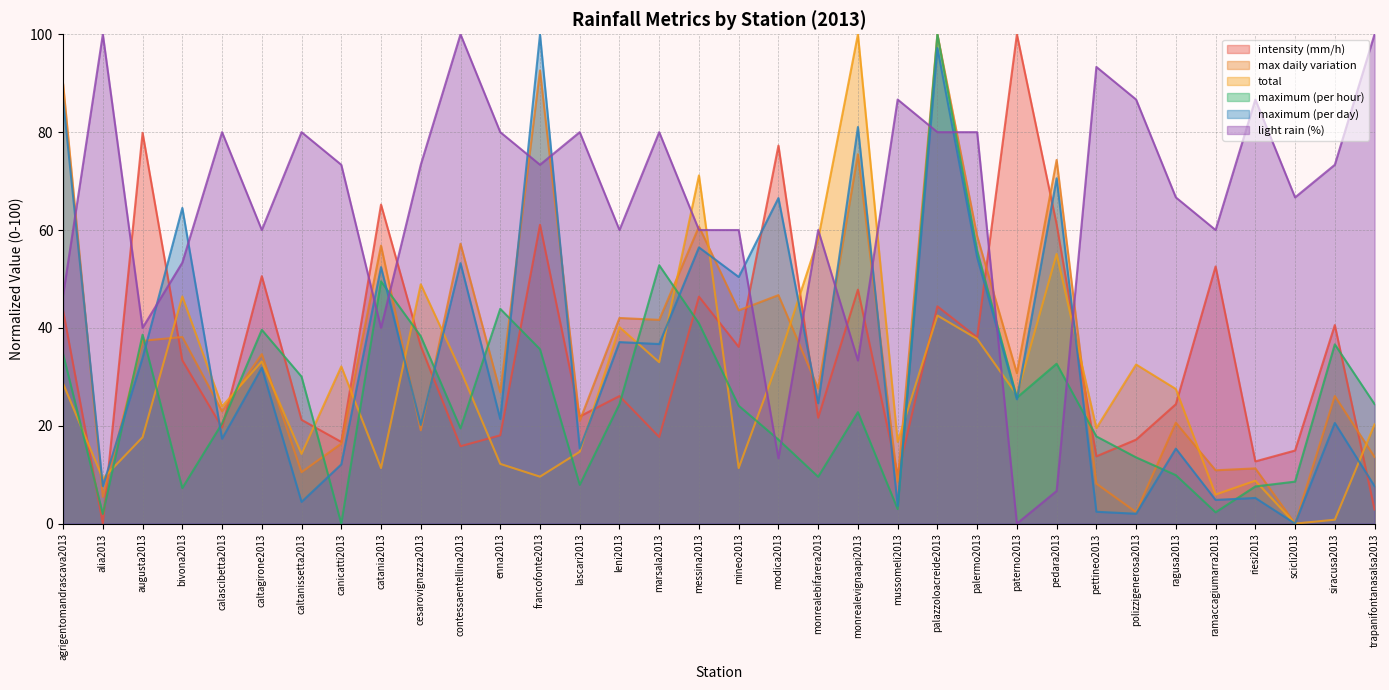

Rank the series at caltanissetta2013 from lowest to highest value.

maximum (per day), max daily variation, total, intensity (mm/h), maximum (per hour), light rain (%)